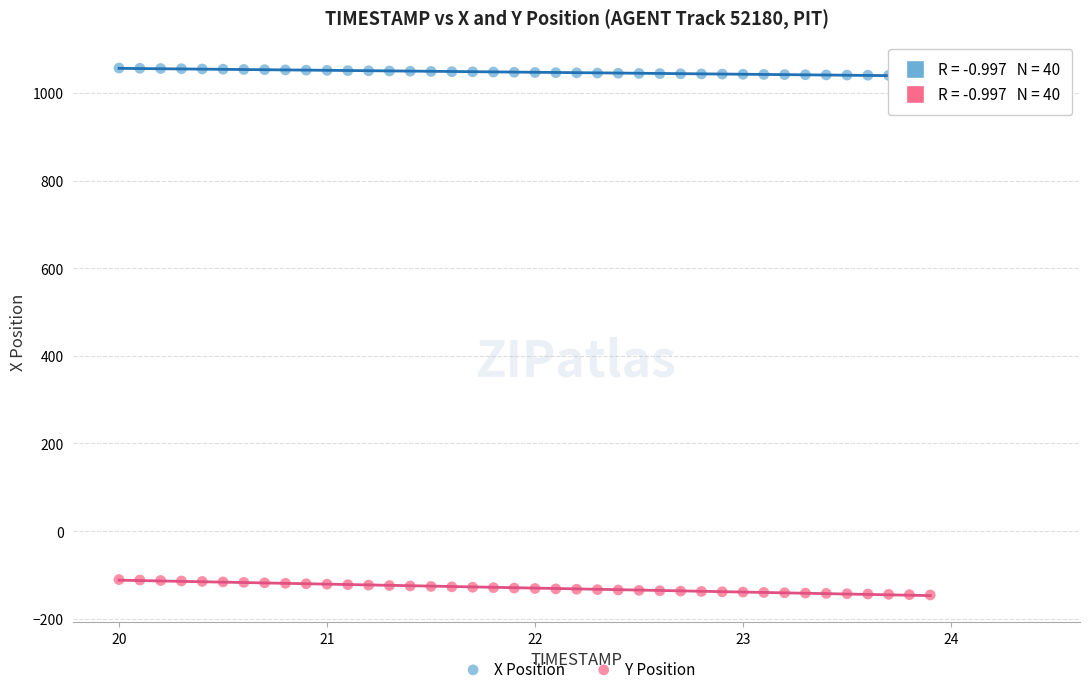

Which series contains the highest Y value?

X Position